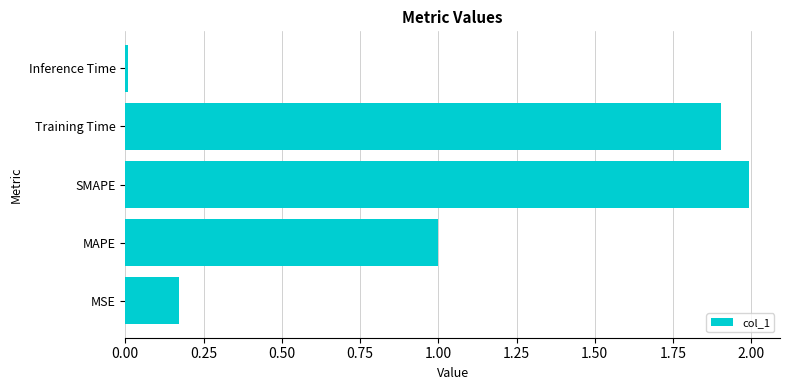

At which label is the value closest to 1?

MAPE